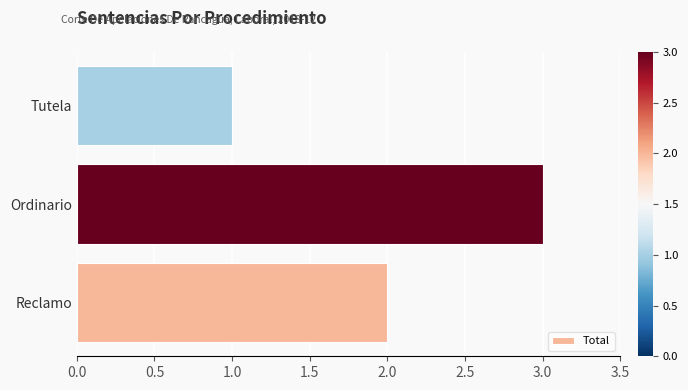

How many bars are there in total?

3